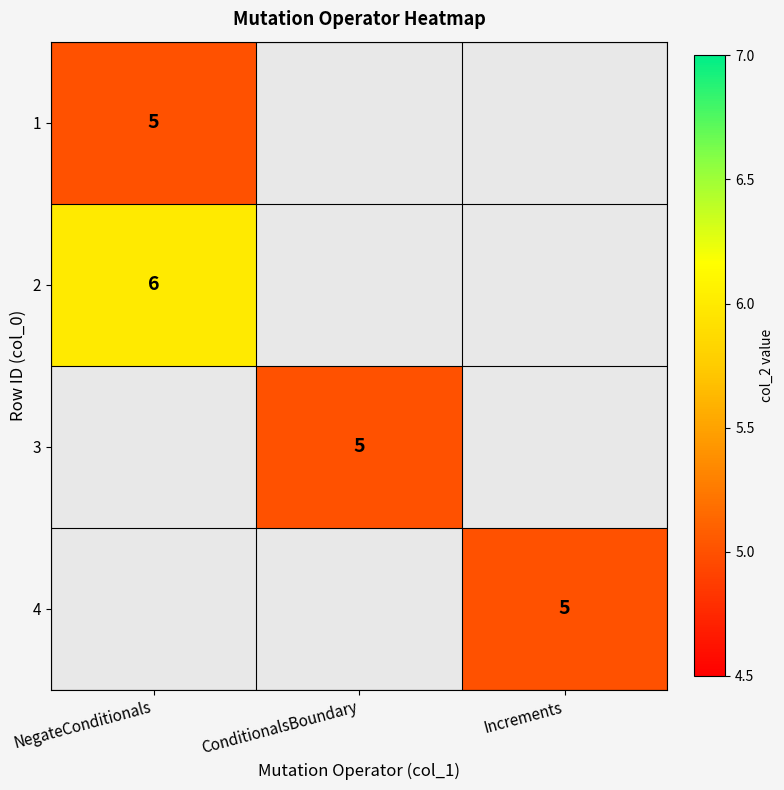

Which label corresponds to the largest value in the chart?

NegateConditionals